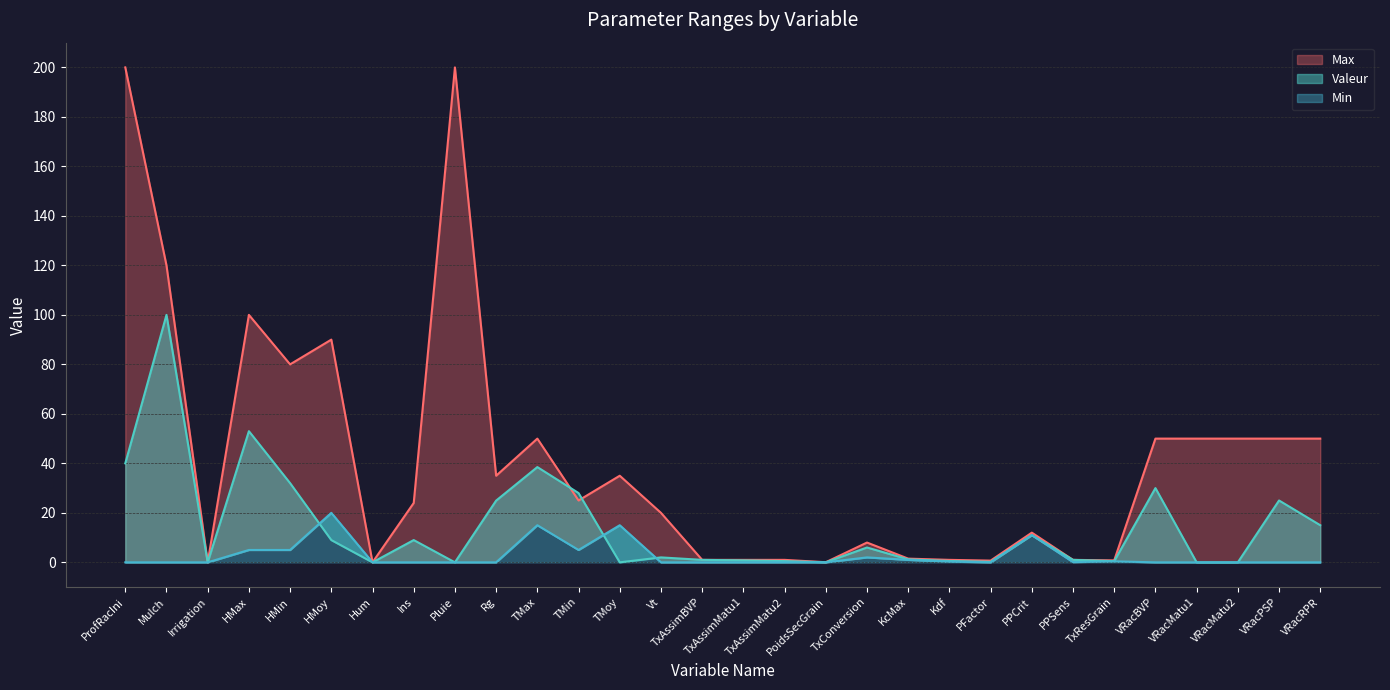

At which category is the sum across all series the highest?

Mulch